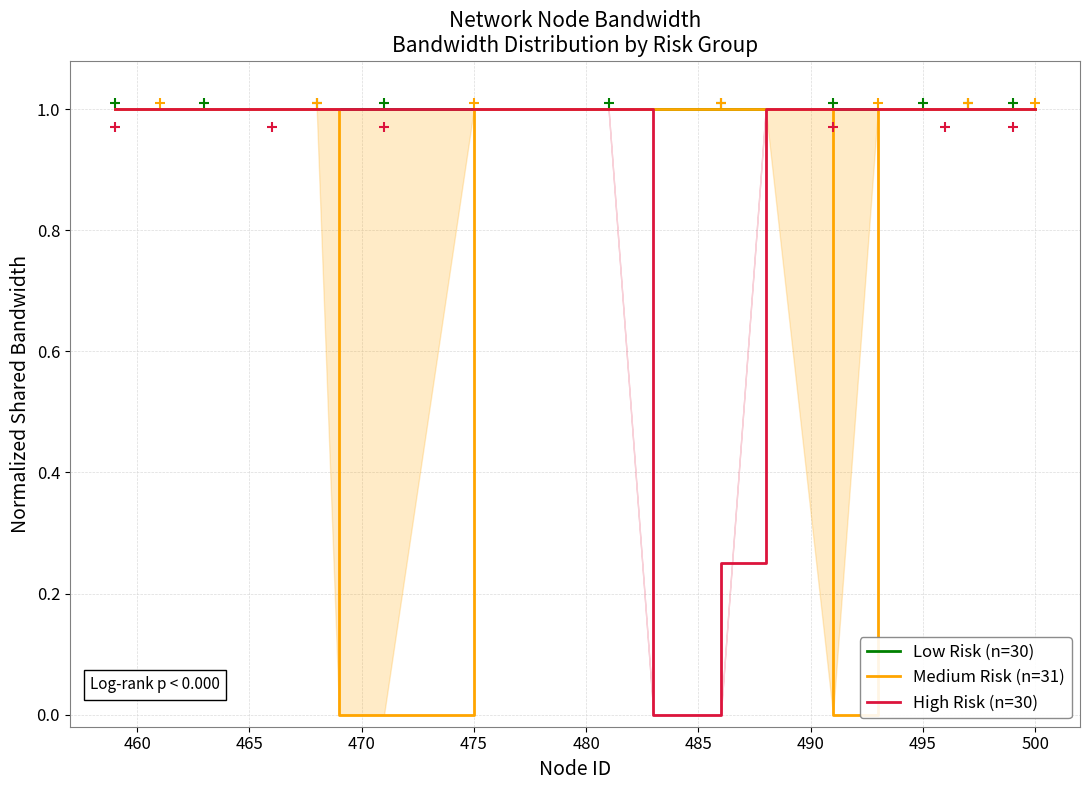

True or false: Medium Risk (n=31) and High Risk (n=30) cross at least once.

False